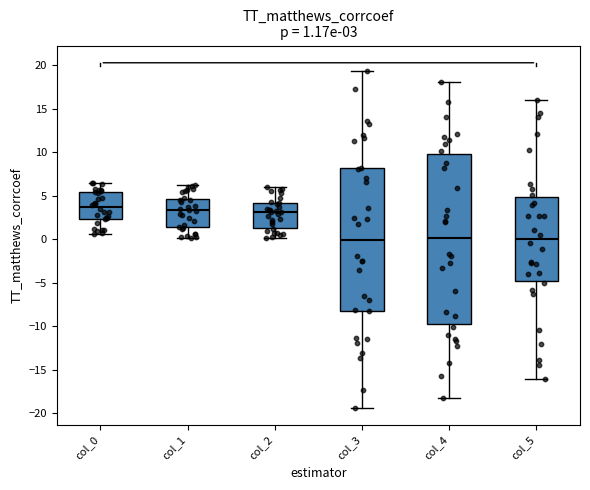

Comparing the boxes themselves (not the whiskers), which one is the tallest?

col_4